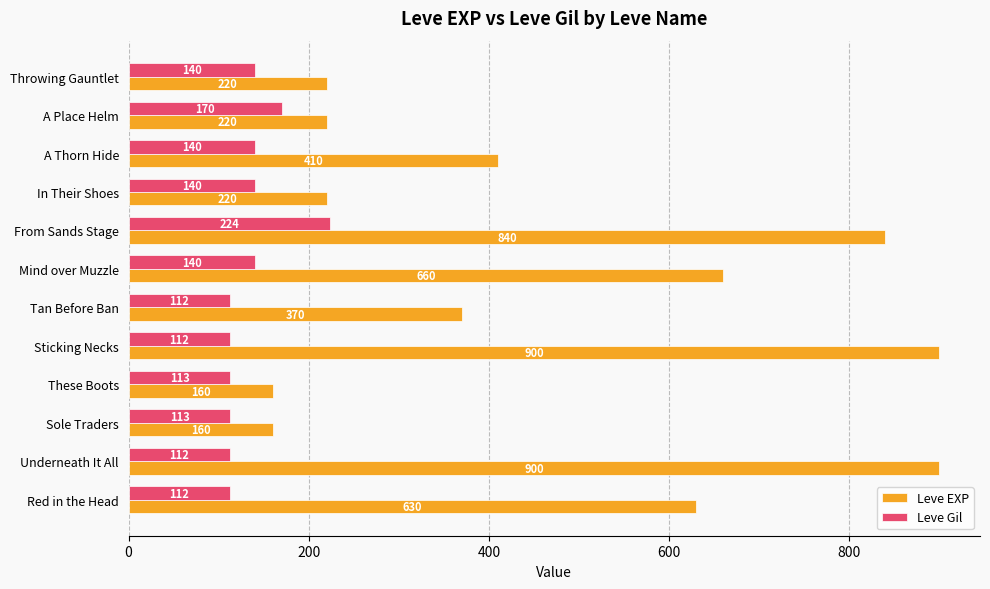

The Leve EXP series shows 131 at Red in the Head. True or false?

False